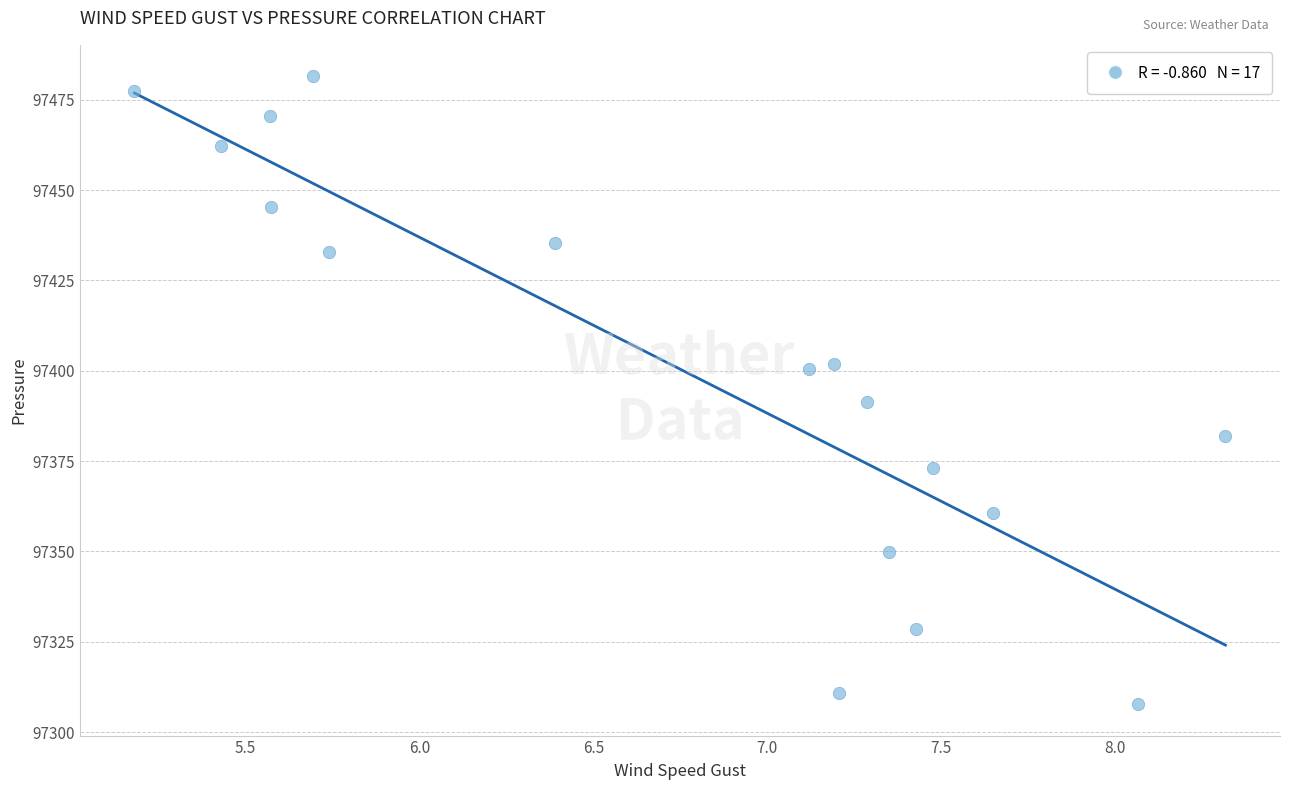

What Y value in the scatter plot is closest to 97394?

97391.2